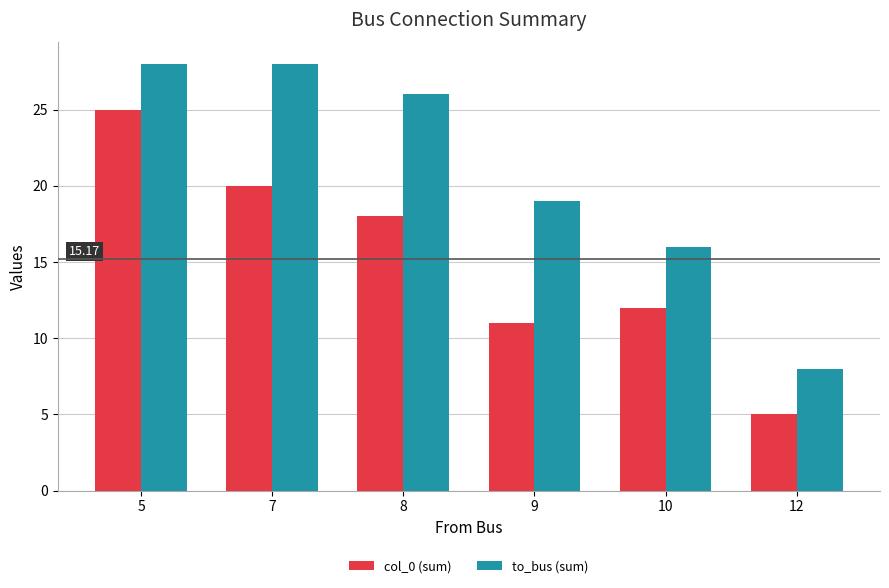

What is the difference between the second highest and minimum values in the col_0 (sum) series?

15